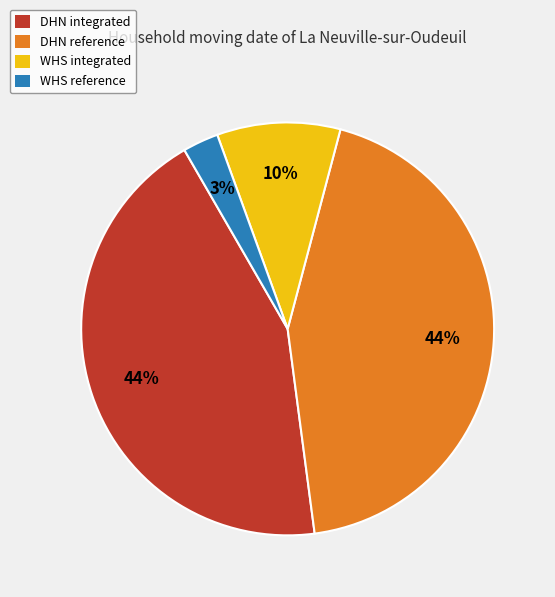

The WHS integrated slice represents 16% of the pie. True or false?

False